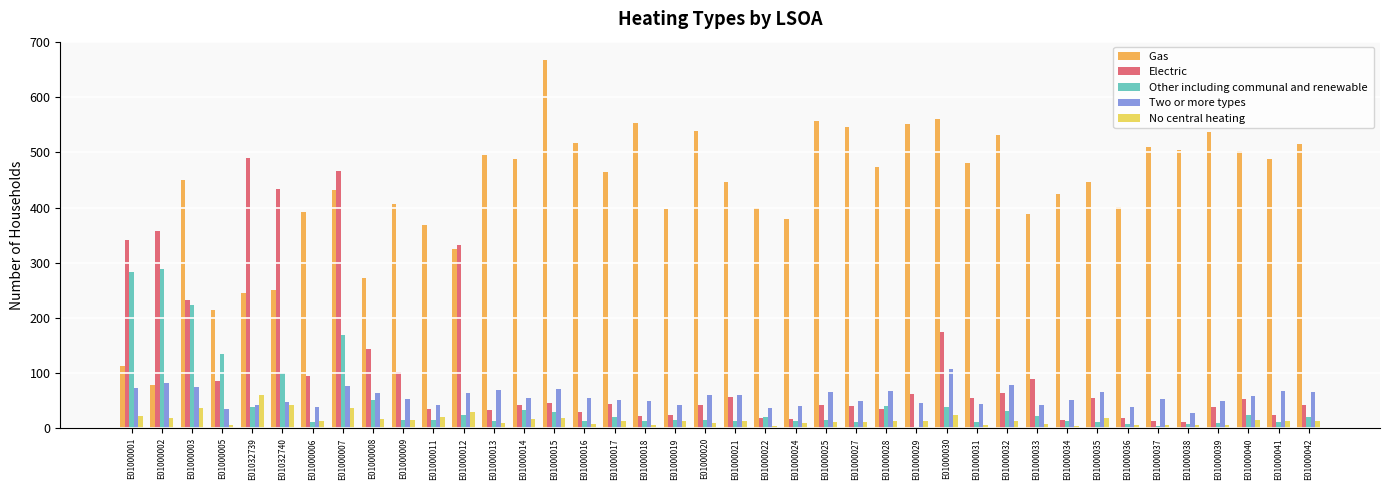

At which category is the sum across all series the highest?

E01000007